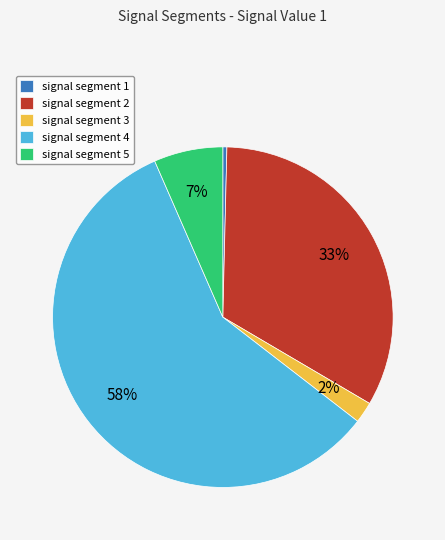

Between signal segment 2 and signal segment 3, which is larger?

signal segment 2